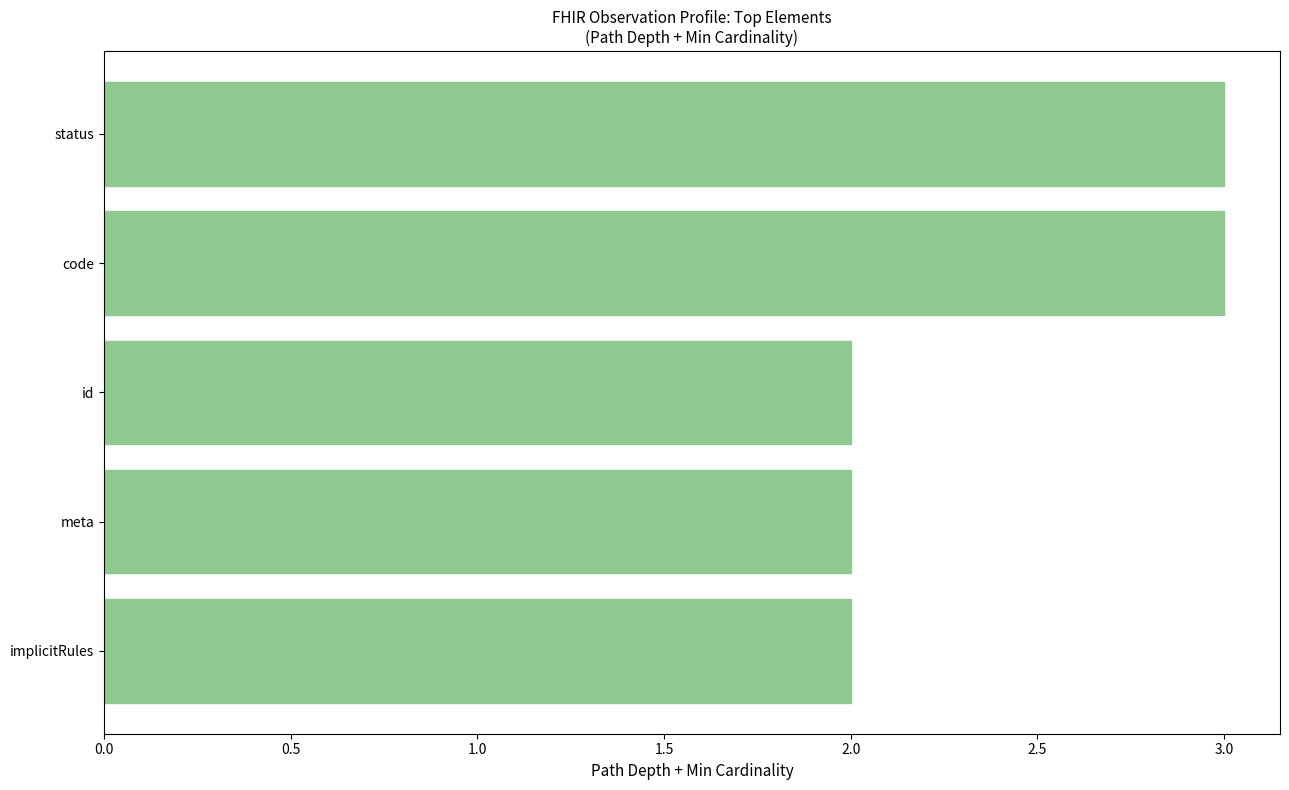

Between code and implicitRules, which is larger?

code